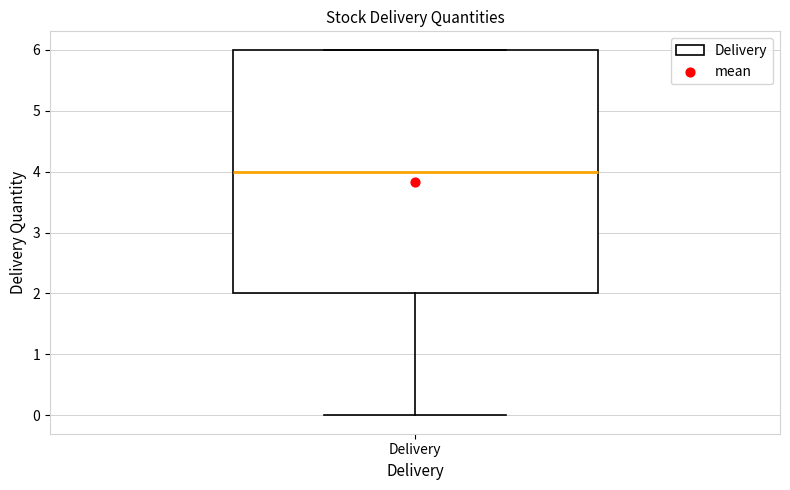

Read this box plot against the y-axis: the position of the median line, the range covered by the box, and the ends of both whiskers. The values are not printed on the chart, so give them approximately, as read against the axis.

median 4, box 2 to 6, whiskers 0 to 6